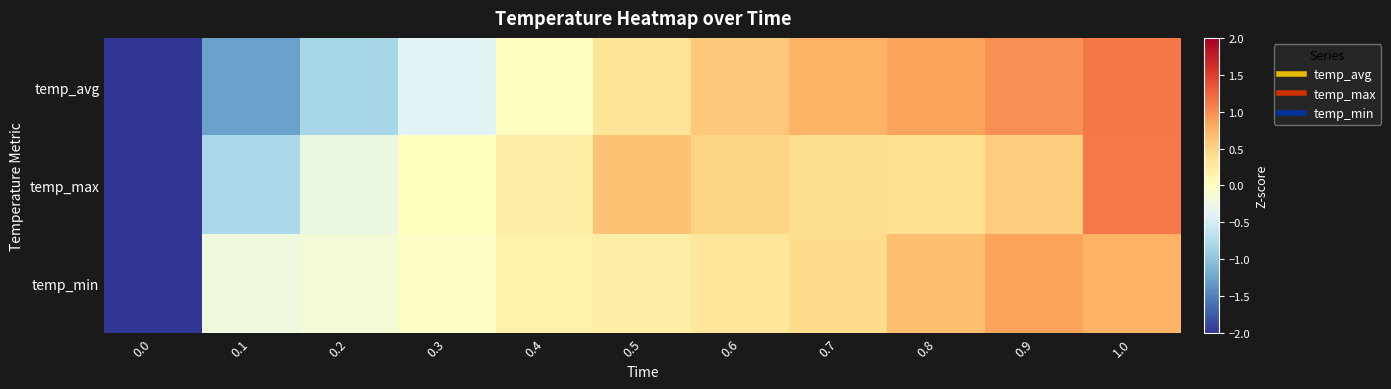

At which category does the chart reach its peak across all series?

1.0